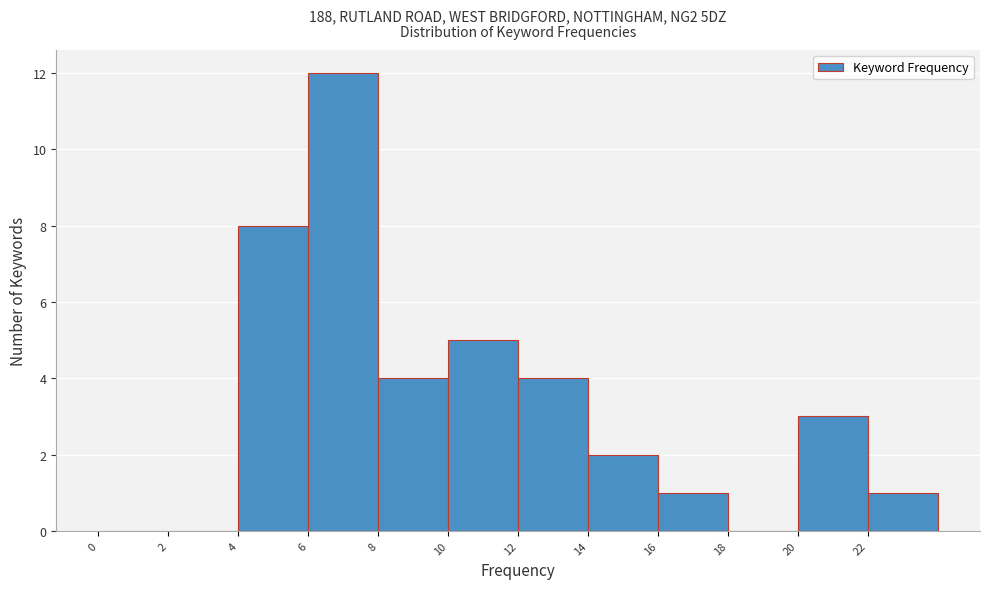

Reading left to right, transcribe this chart: for each bar, give the range it covers on the x-axis and its height. The values are not printed on the chart, so give them approximately, as read against the axis.

0 to 2: 0
2 to 4: 0
4 to 6: 8
6 to 8: 12
8 to 10: 4
10 to 12: 5
12 to 14: 4
14 to 16: 2
16 to 18: 1
18 to 20: 0
20 to 22: 3
22 to 24: 1